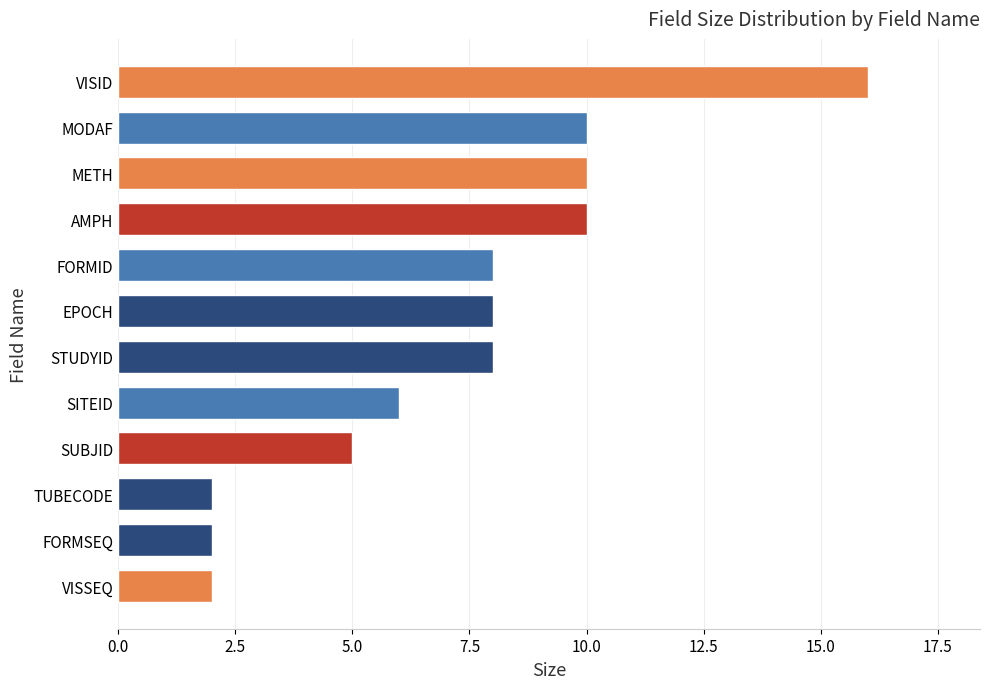

What is the approximate value at METH?

10